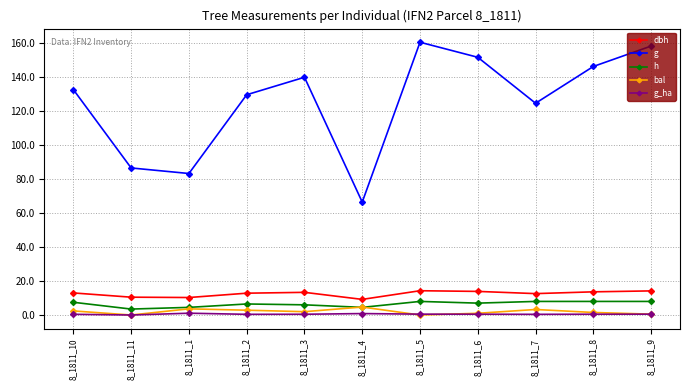

List the series in order of their peak value, highest first.

g, dbh, h, bal, g_ha